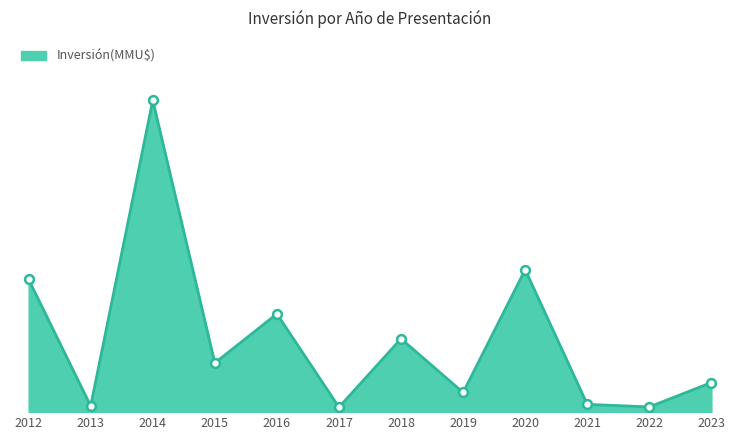

Is this an area chart (filled region under the line)?

Yes